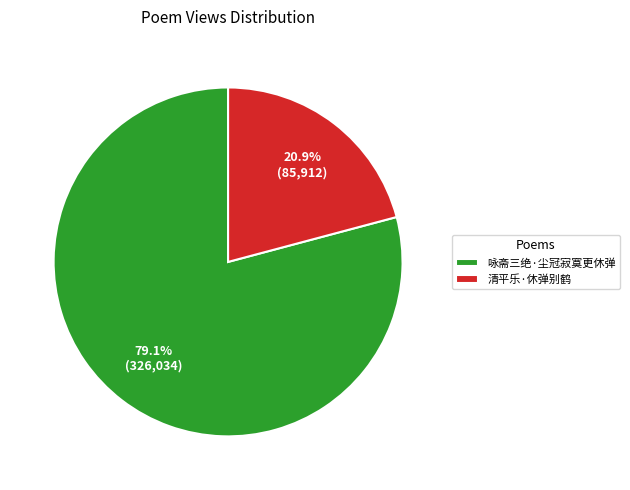

Approximately how many times larger is the value at 咏斋三绝·尘冠寂寞更休弹 compared to 清平乐·休弹别鹤?

3.8